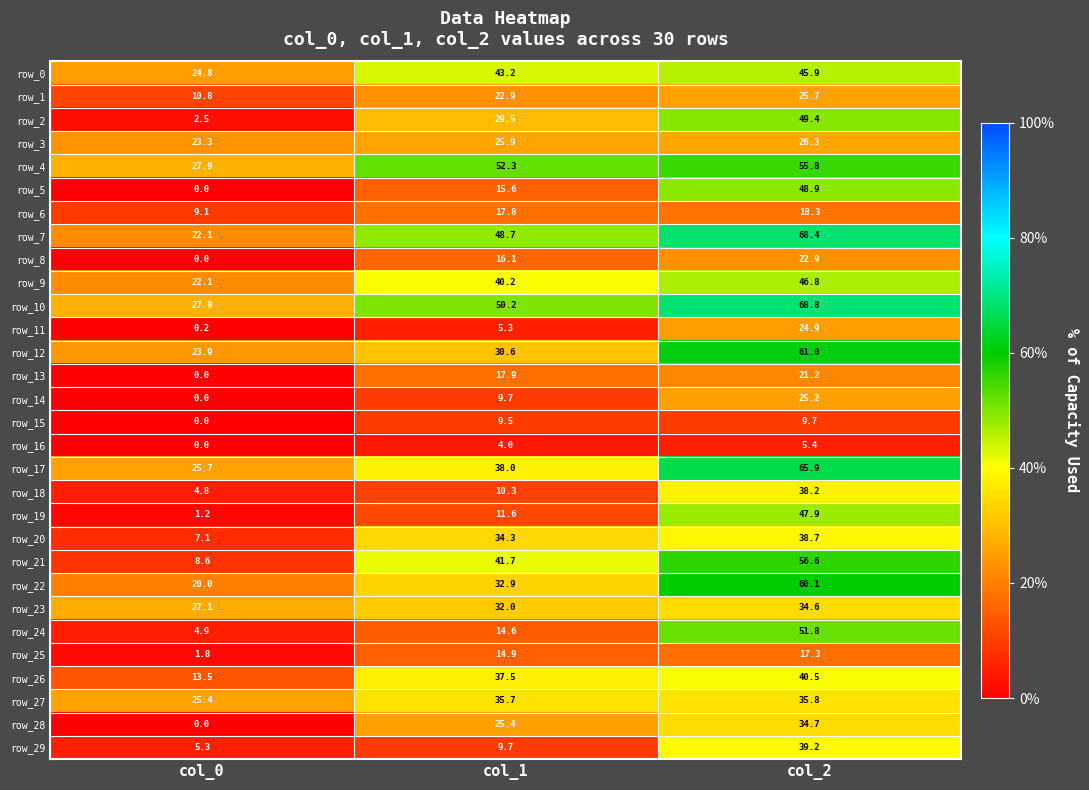

Reading right to left, list all the values displayed in this chart.

row_0: 45.9	43.2	24.8
row_1: 25.7	22.9	10.8
row_2: 49.4	29.5	2.5
row_3: 26.3	25.9	23.3
row_4: 55.8	52.3	27.9
row_5: 48.9	15.6	0.0
row_6: 18.3	17.8	9.1
row_7: 68.4	48.7	22.1
row_8: 22.9	16.1	0.0
row_9: 46.8	40.2	22.1
row_10: 68.8	50.2	27.9
row_11: 24.9	5.3	0.2
row_12: 61.0	30.6	23.9
row_13: 21.2	17.9	0.0
row_14: 25.2	9.7	0.0
row_15: 9.7	9.5	0.0
row_16: 5.4	4.0	0.0
row_17: 65.9	38.0	25.7
row_18: 38.2	10.3	4.8
row_19: 47.9	11.6	1.2
row_20: 38.7	34.3	7.1
row_21: 56.6	41.7	8.6
row_22: 60.1	32.9	20.0
row_23: 34.6	32.0	27.1
row_24: 51.8	14.6	4.9
row_25: 17.3	14.9	1.8
row_26: 40.5	37.5	13.5
row_27: 35.8	35.7	25.4
row_28: 34.7	25.4	0.0
row_29: 39.2	9.7	5.3